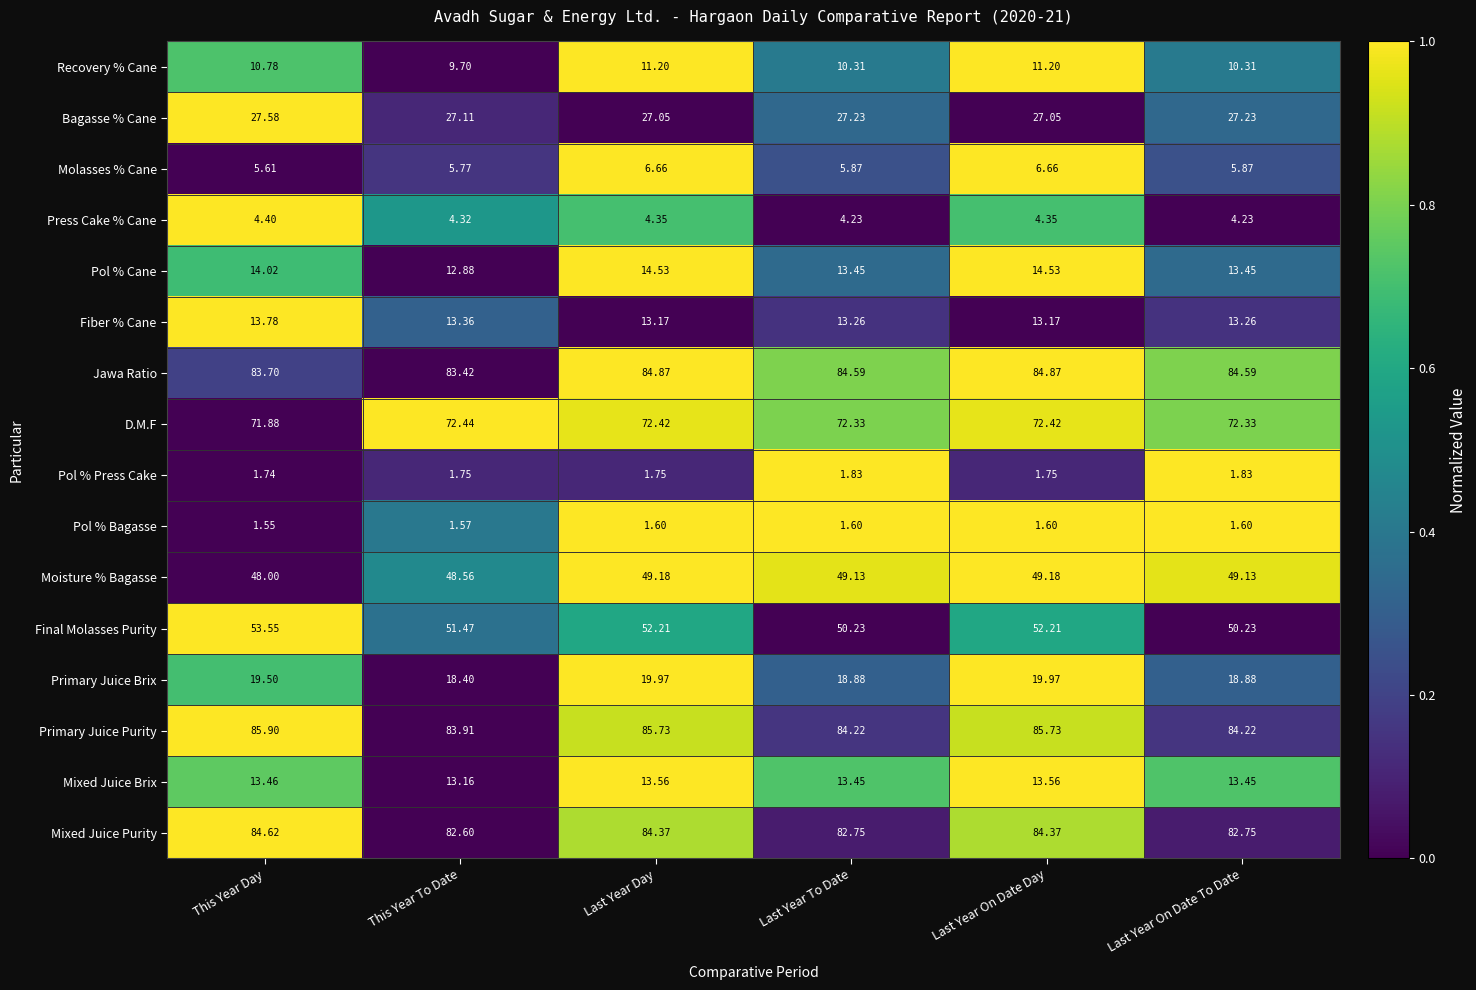

Between This Year To Date and Last Year Day, which series saw the biggest shift?

Primary Juice Purity